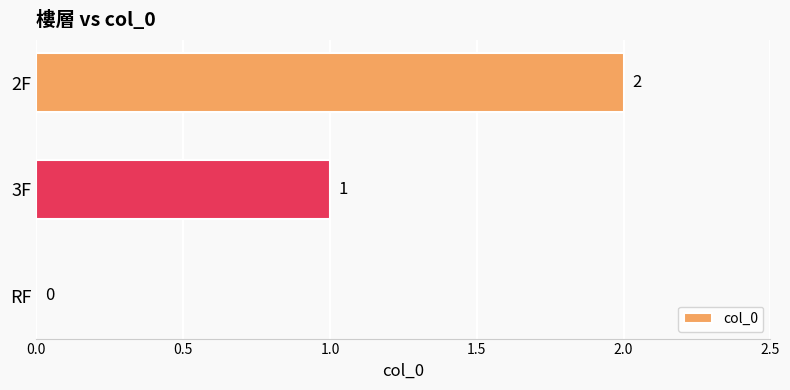

What is the maximum value shown in the chart?

2